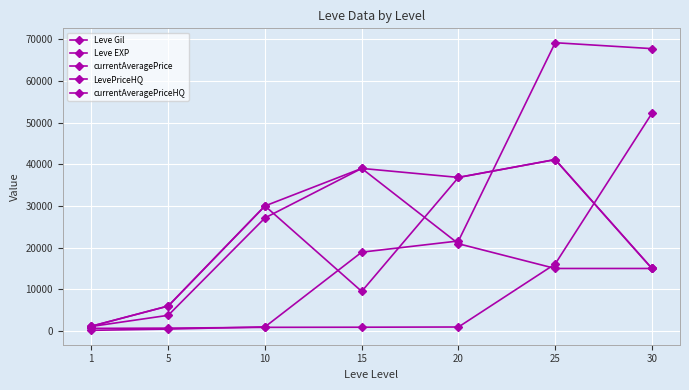

Is it true that currentAveragePrice equals 5662.3 at 5?

False